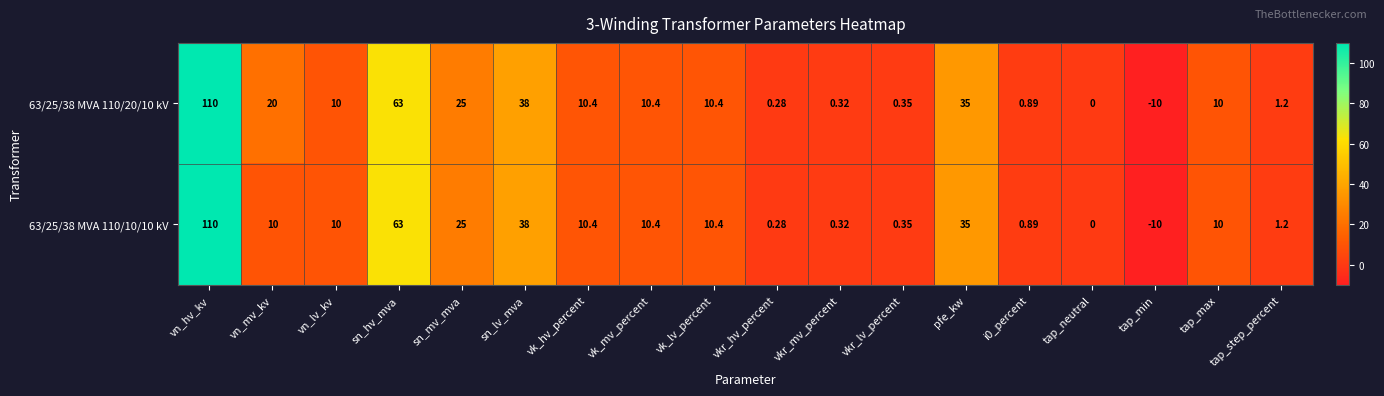

Where is 63/25/38 MVA 110/10/10 kV nearest to the value 50?

sn_lv_mva